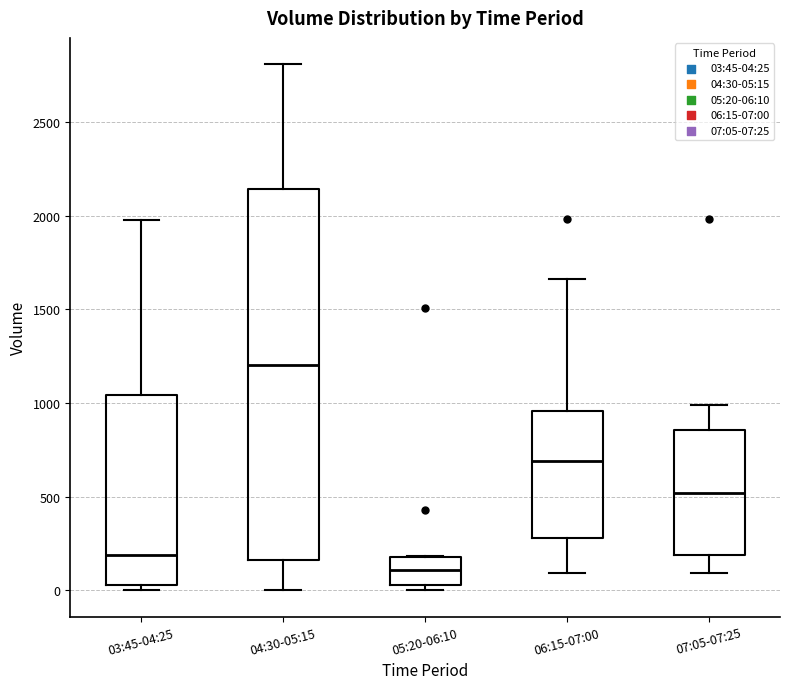

Which box's median line is the lowest?

05:20-06:10